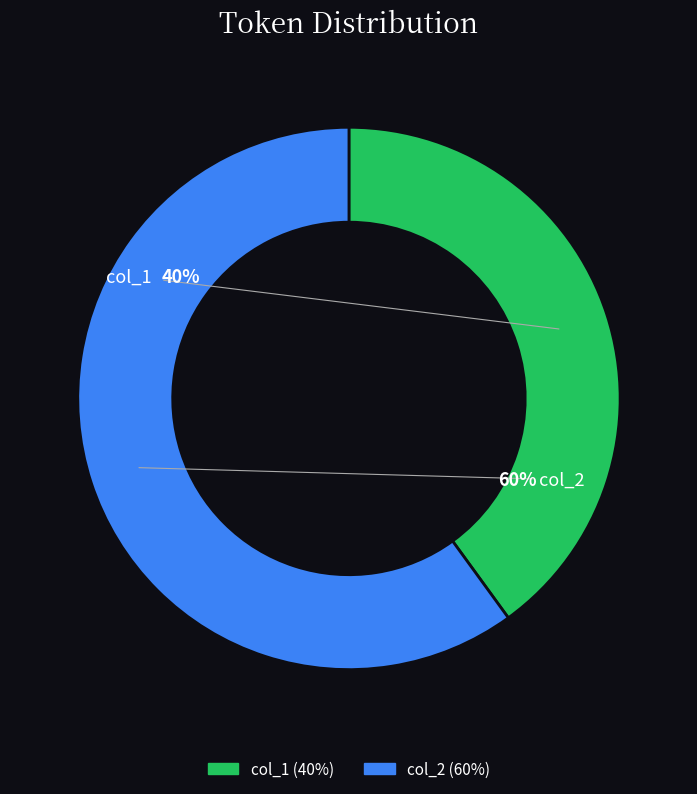

Combined, what portion of the pie is col_1 and col_2?

100.0%